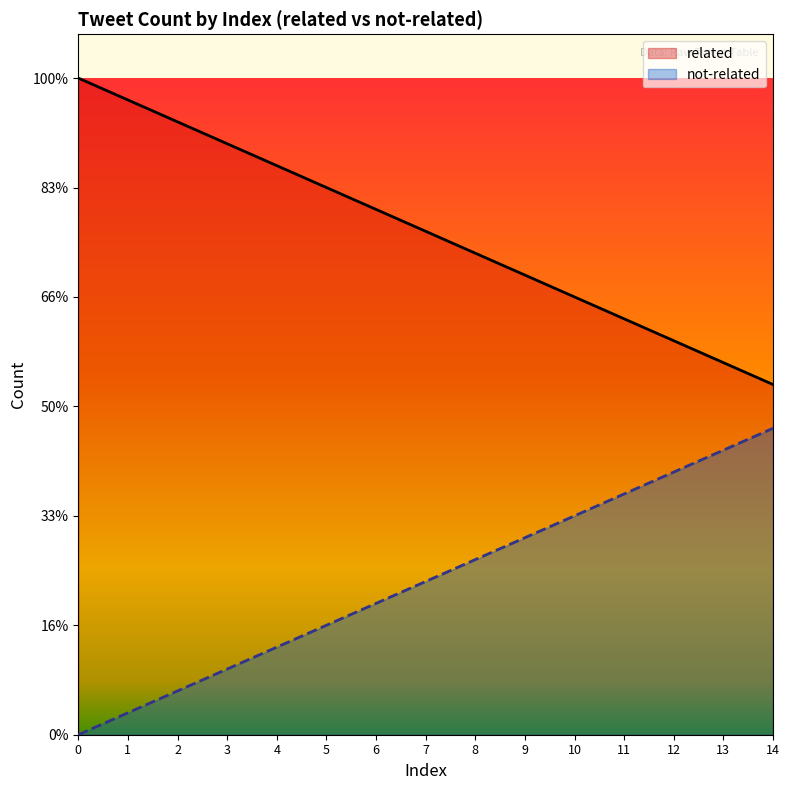

Count the number of categories in the chart.

15